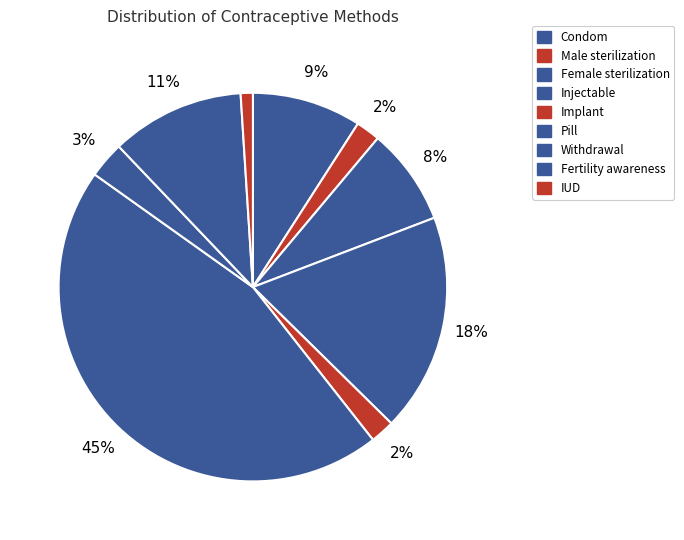

How many slices are in this pie chart?

9